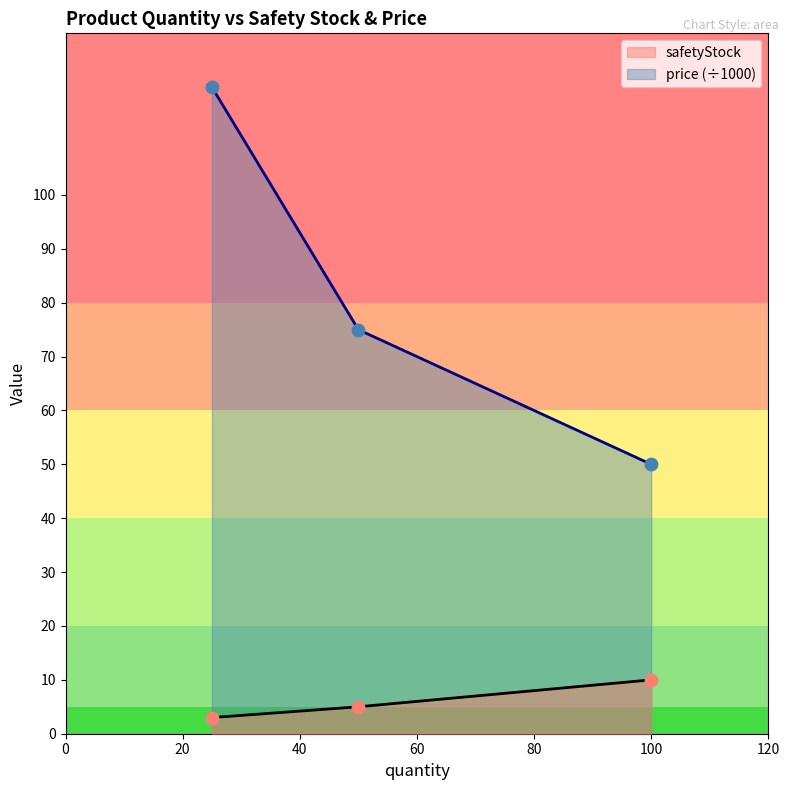

Which series contains the highest Y value?

safetyStock